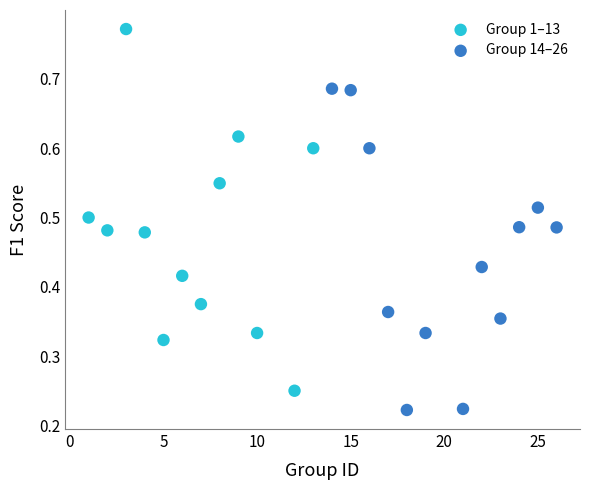

What are all the series names shown in the legend?

Group 1–13, Group 14–26